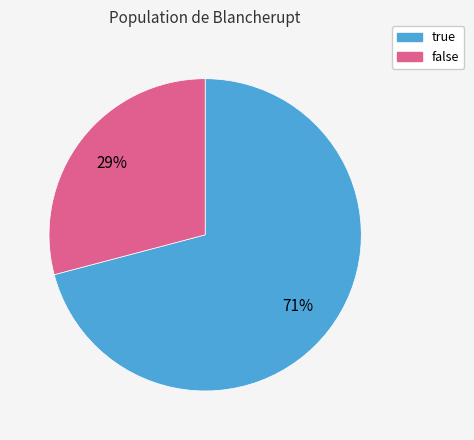

Between false and true, which is larger?

true